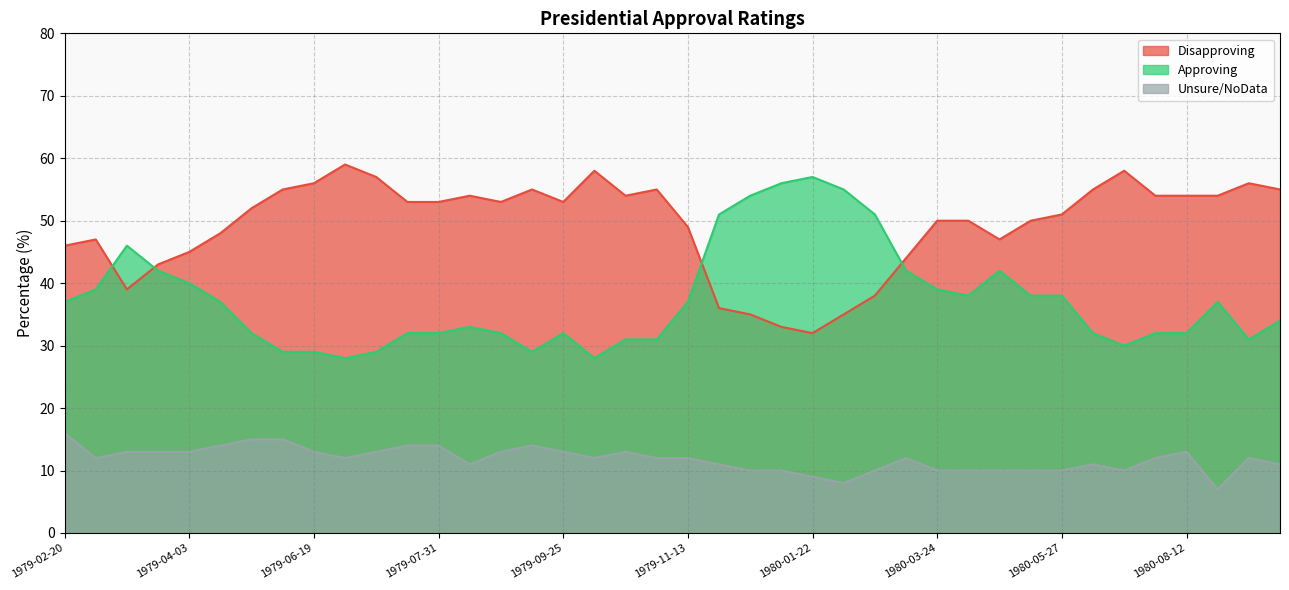

List the series in order of their overall mean, lowest first.

Unsure/NoData, Approving, Disapproving